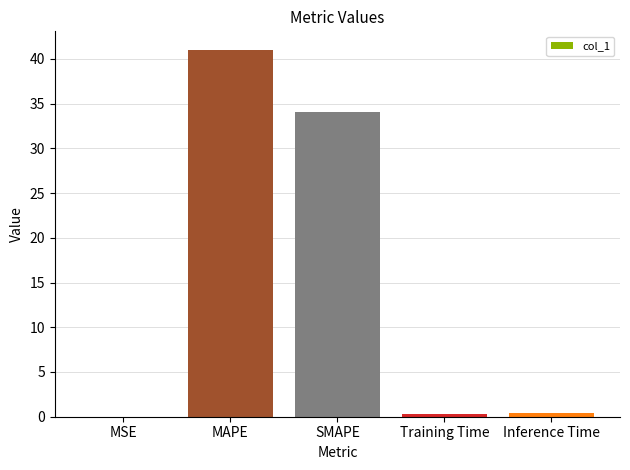

Between MSE and Training Time, which is larger?

Training Time